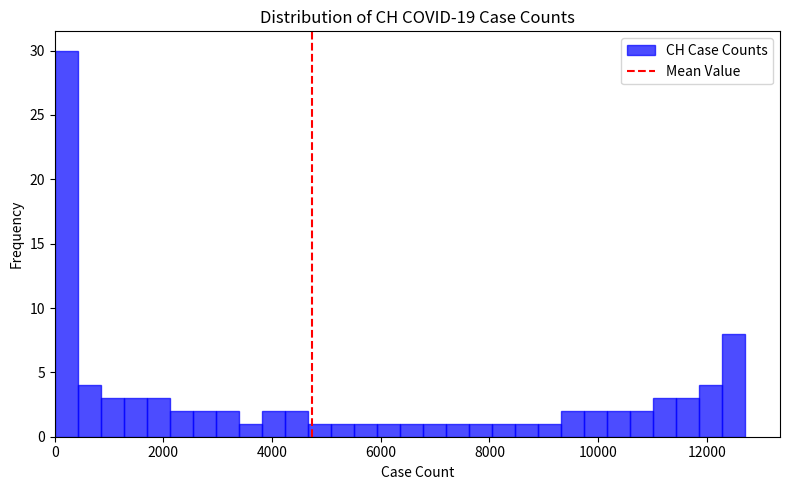

Around what value on the x-axis is the tallest bar? Give the approximate position of its centre, as read against the axis.

200